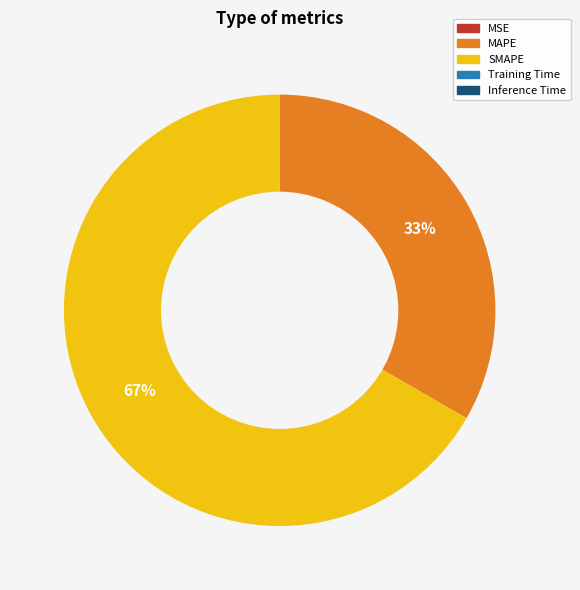

The SMAPE slice represents 81% of the pie. True or false?

False